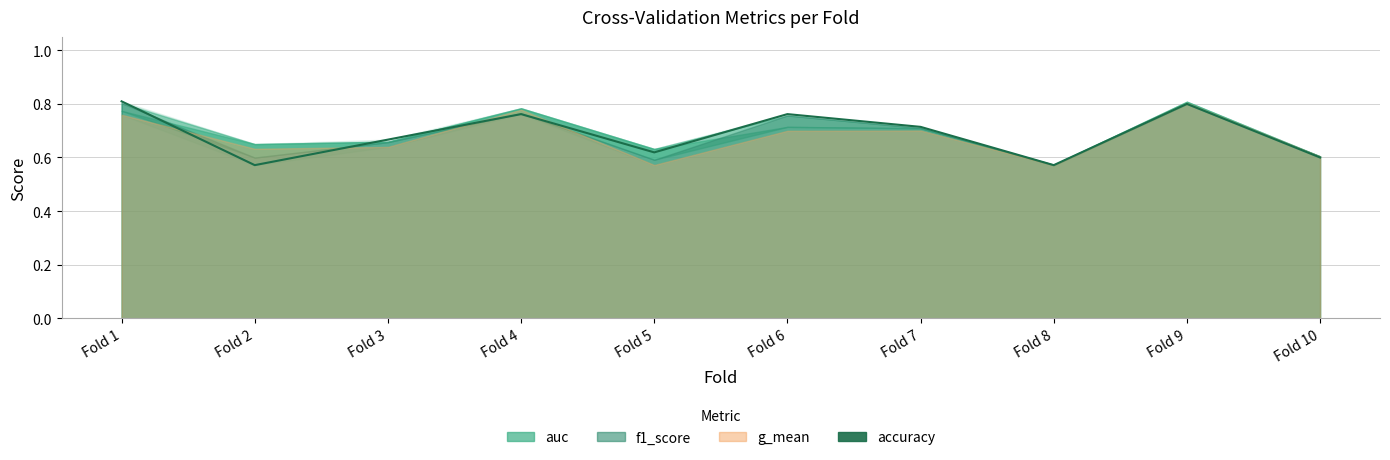

Reading left to right, what are all the values shown in this chart?

0.8	0.6	0.7	0.8	0.6	0.8	0.7	0.6	0.8	0.6